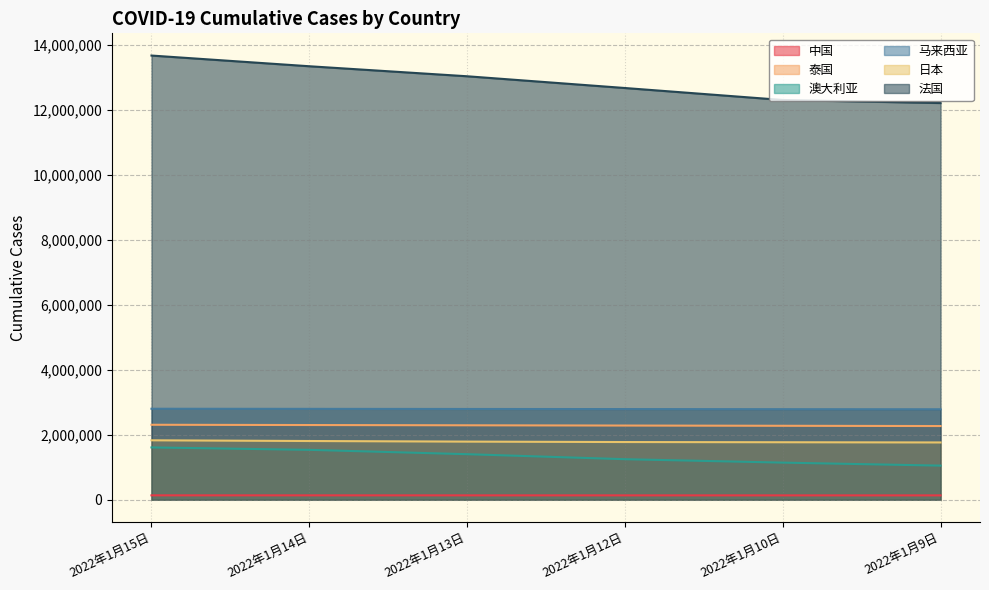

The 马来西亚 series shows 2786219 at 2022年1月9日. True or false?

True